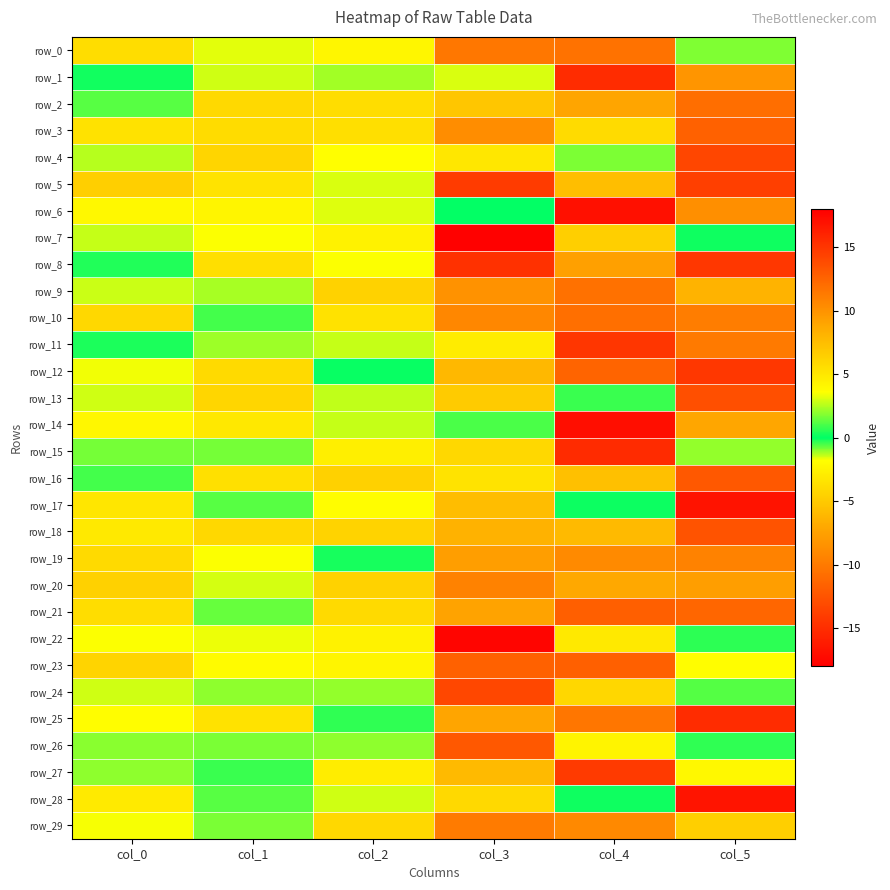

How many categories are shown in the chart?

6